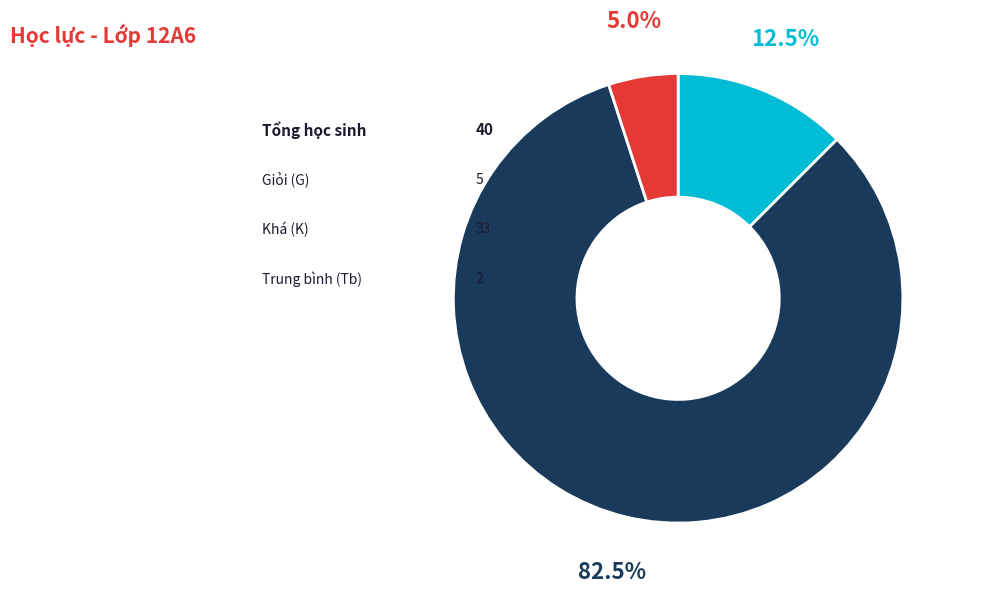

Is there any slice that represents more than half of the pie?

Yes